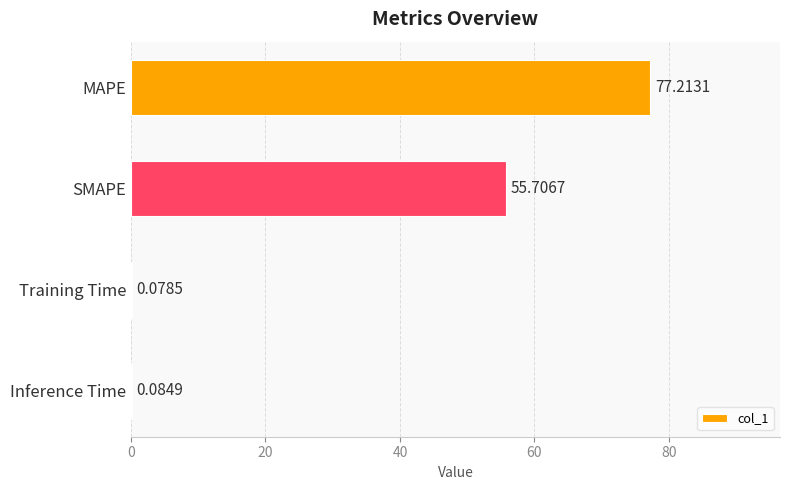

What is the sum of all values?

133.1